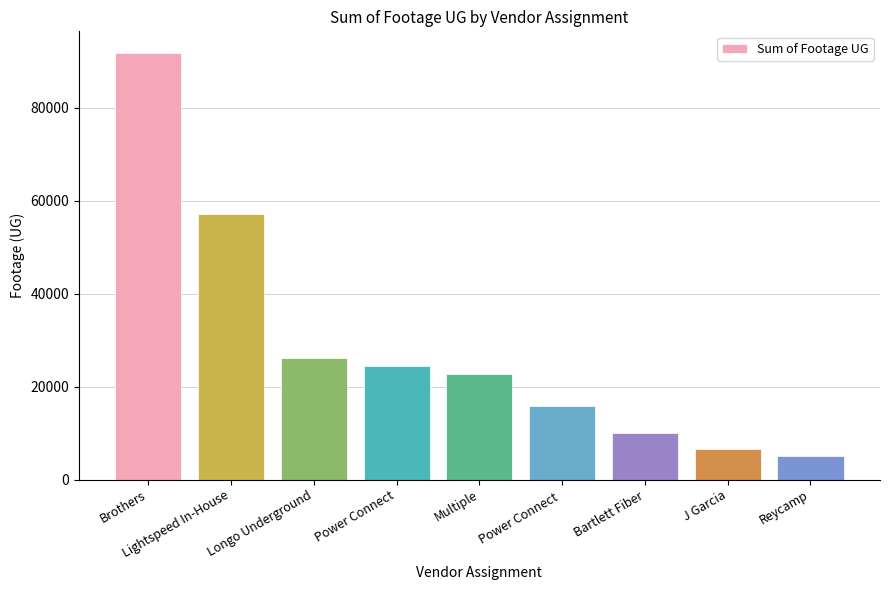

What is the ratio of the value at Reycamp to the value at Bartlett Fiber?

0.5